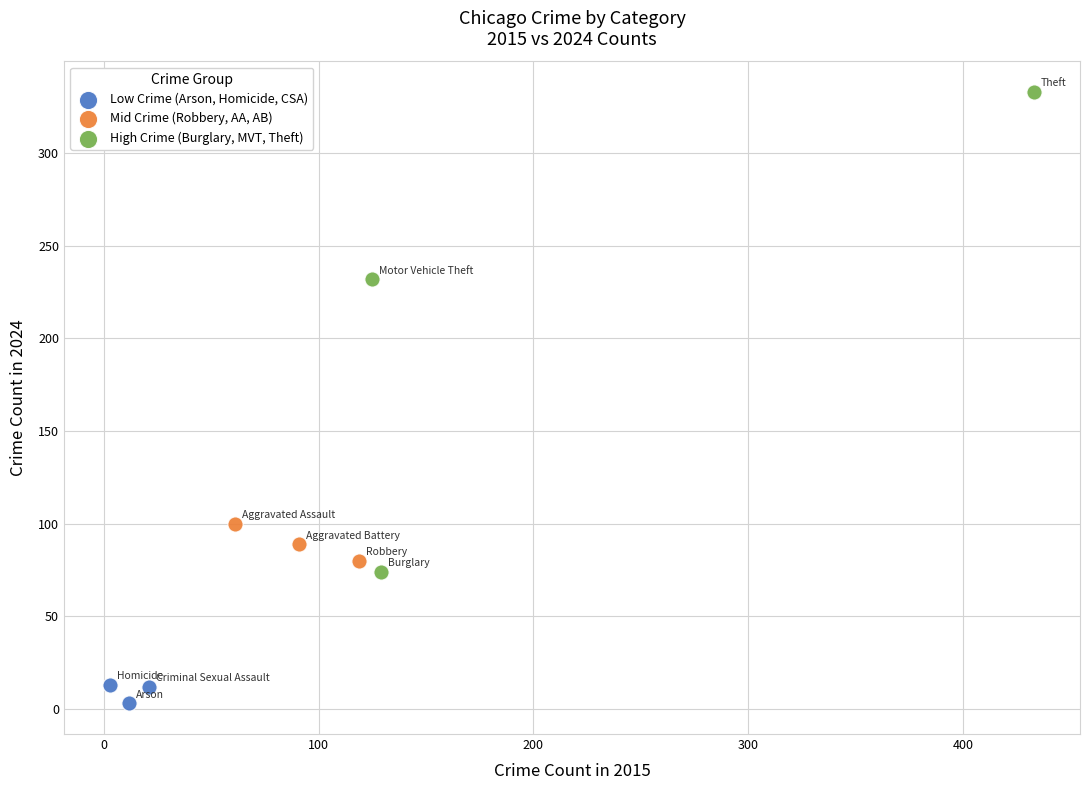

Which series reaches the maximum Y coordinate?

High Crime (Burglary, MVT, Theft)